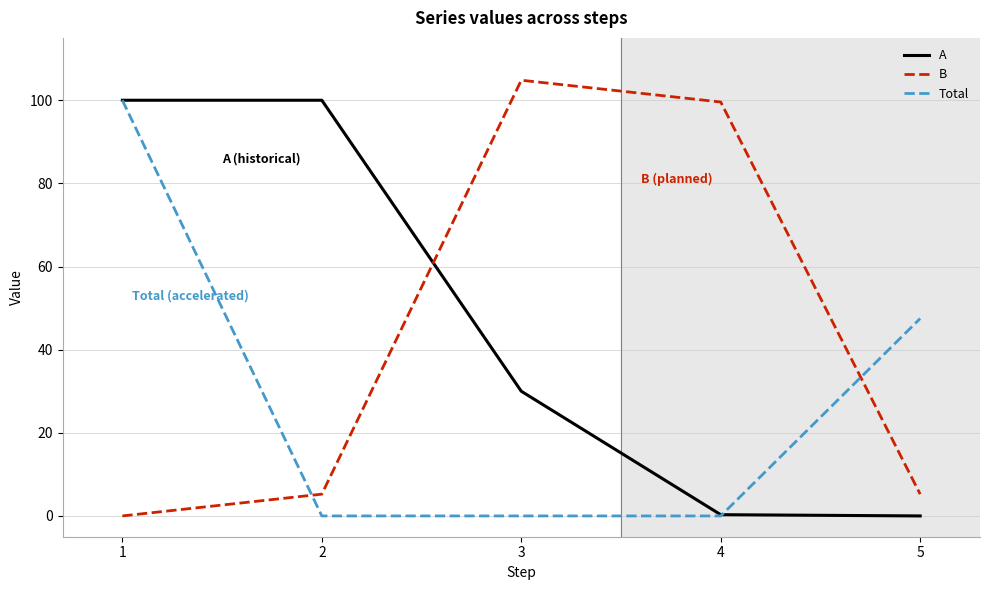

Rank the series by their average value, from lowest to highest.

Total, B, A